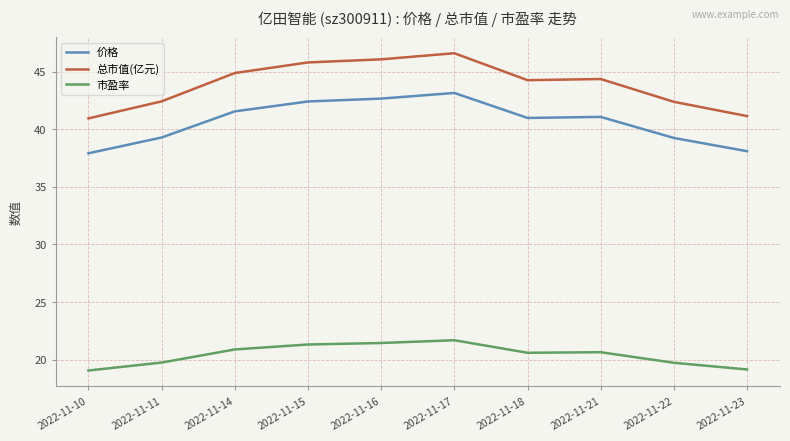

True or false: 总市值(亿元) has a value of 28.6 at 2022-11-15.

False